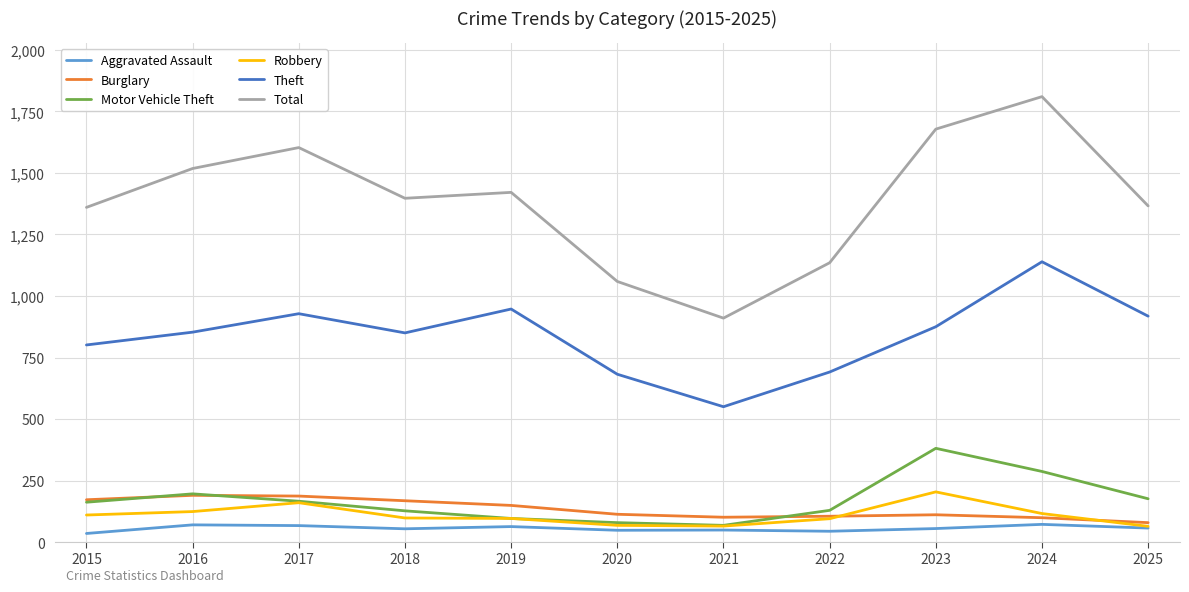

What is the maximum value for Motor Vehicle Theft?

381